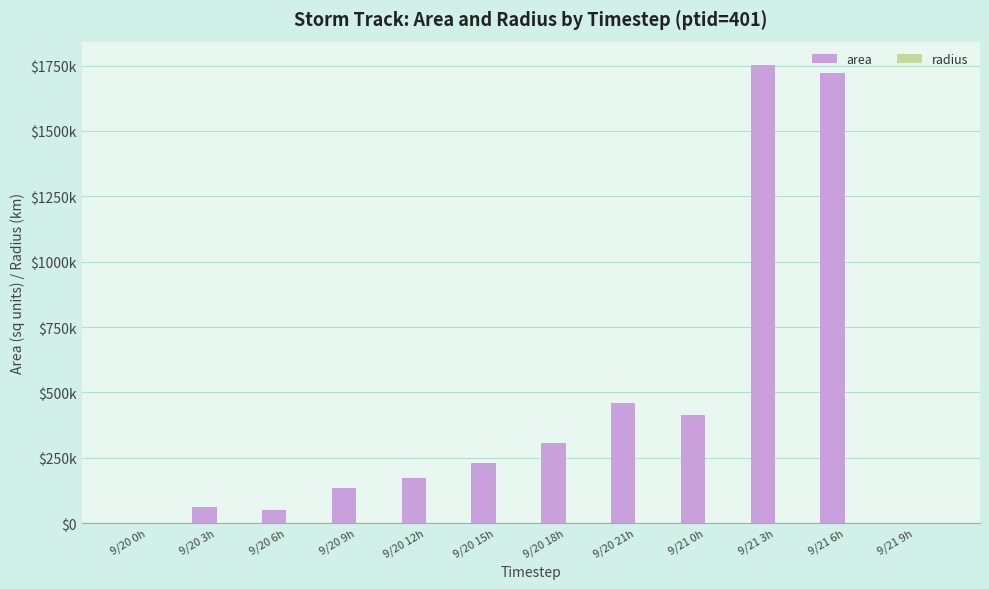

The value of area at 9/21 0h is 413125.0. True or false?

True